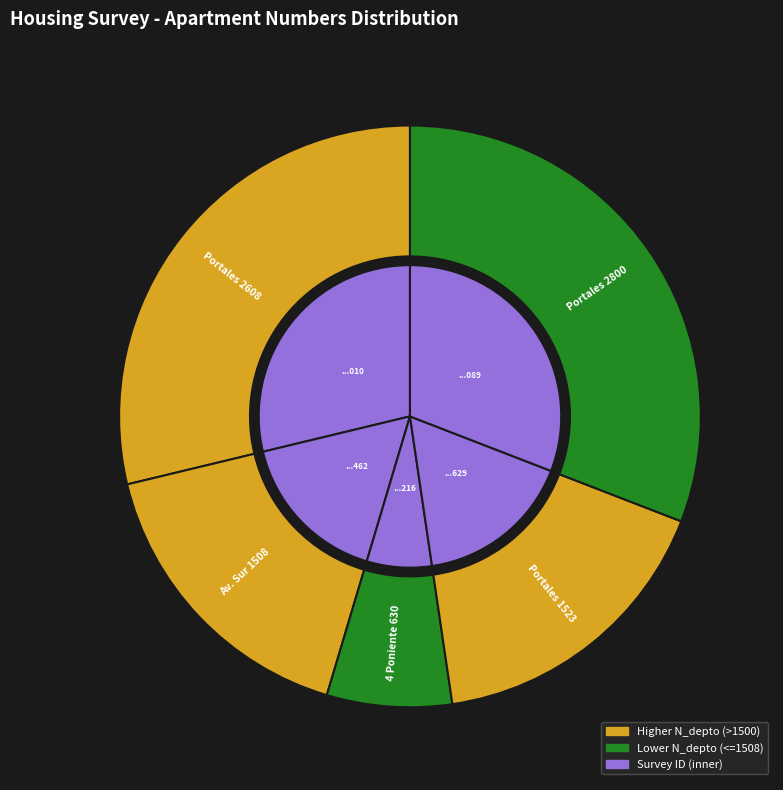

Which slice is the largest?

264709089